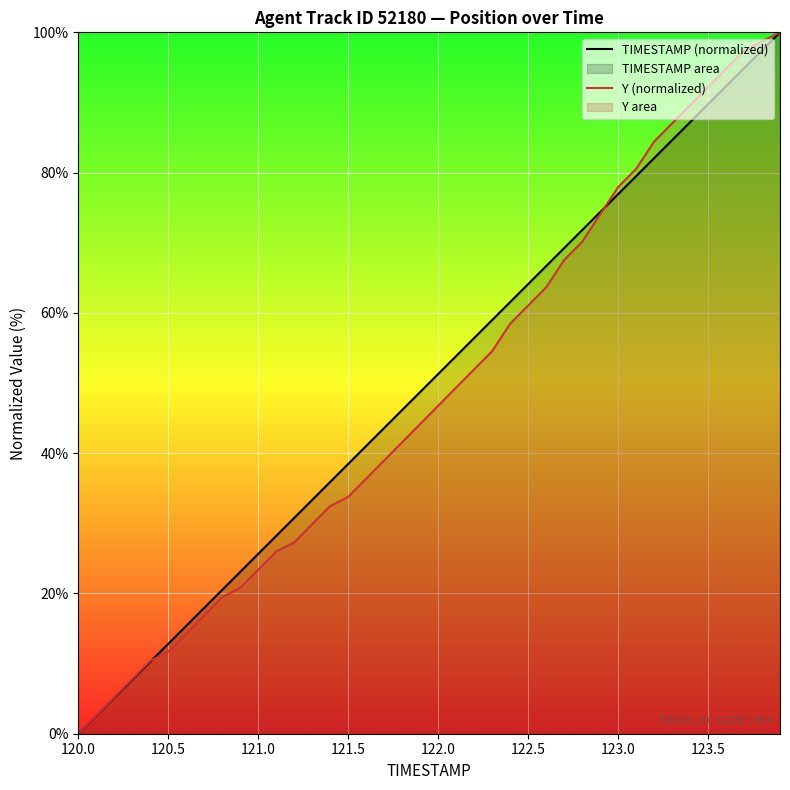

Which category has the lowest value across all series?

120.0